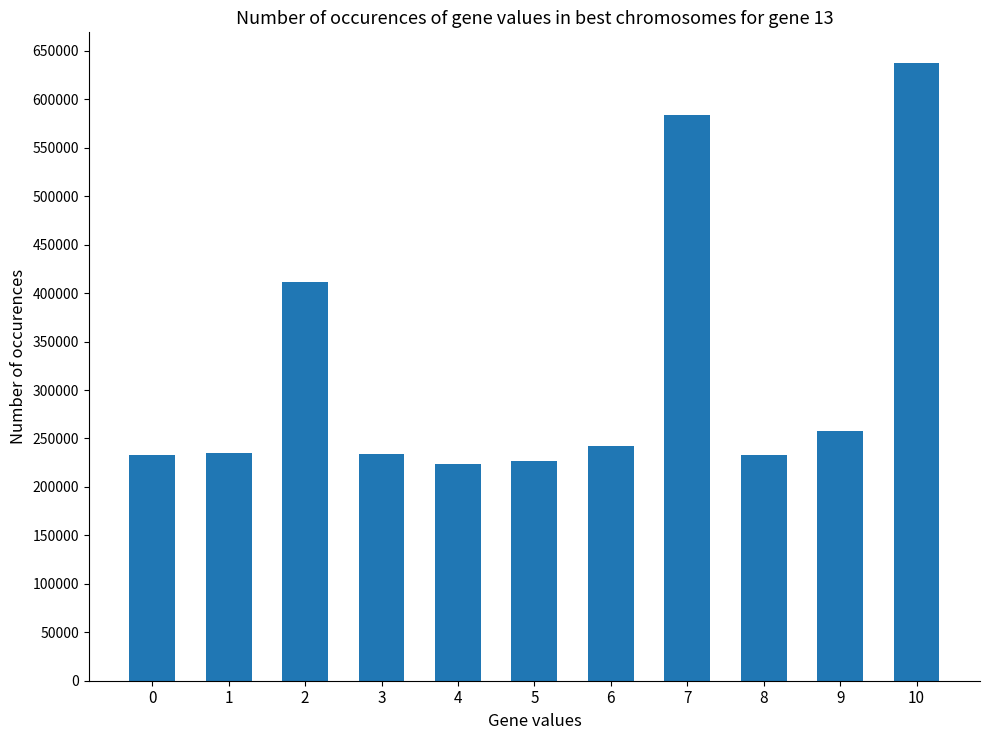

What is the smallest value displayed?

223291